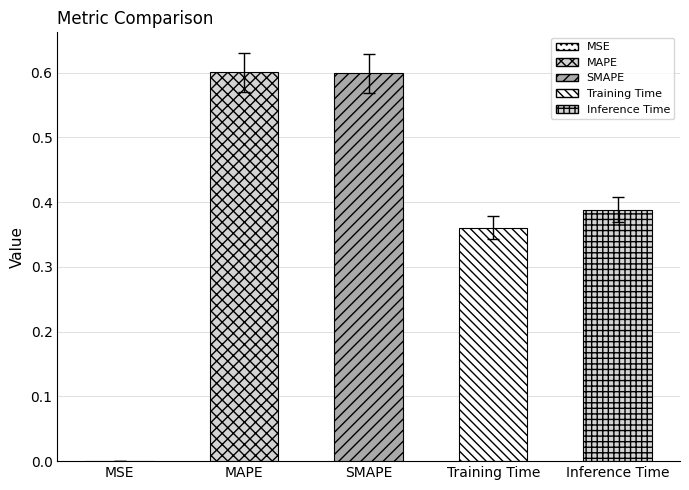

What is the average value?

0.4